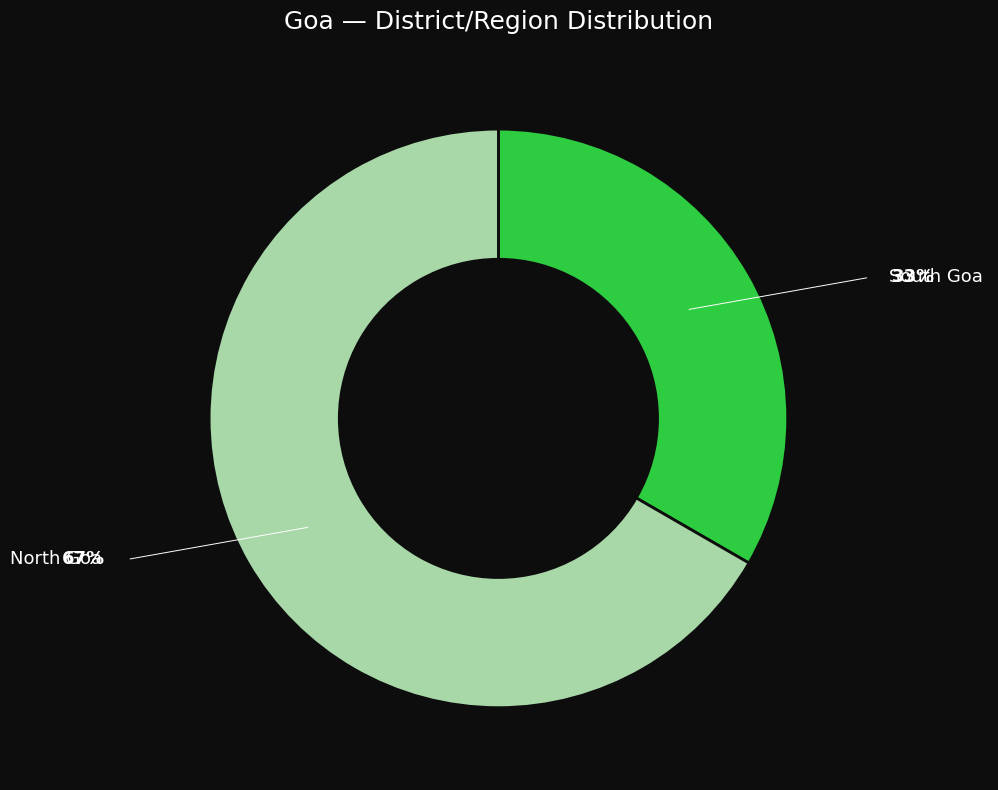

Is there any slice that represents more than half of the pie?

Yes